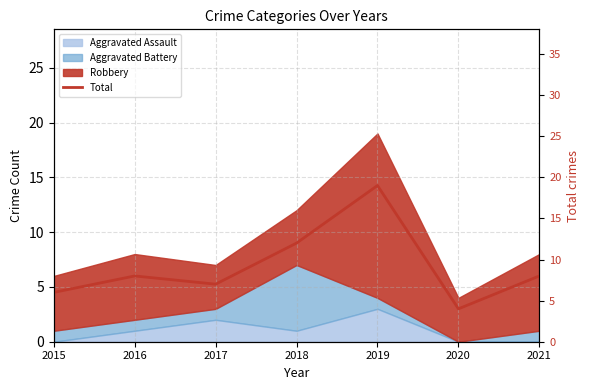

Is it true that the value at 2018 is 12?

True